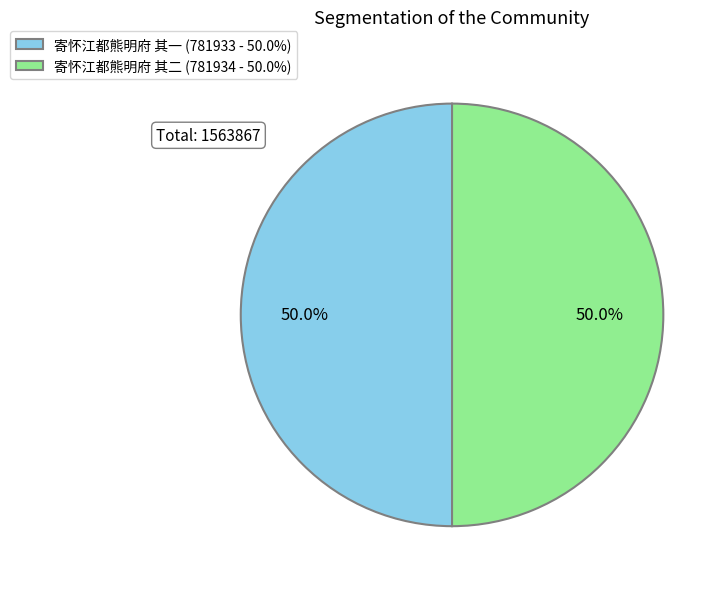

What is the ratio of the value at 寄怀江都熊明府 其一 (781933 - 50.0%) to the value at 寄怀江都熊明府 其二 (781934 - 50.0%)?

1.0